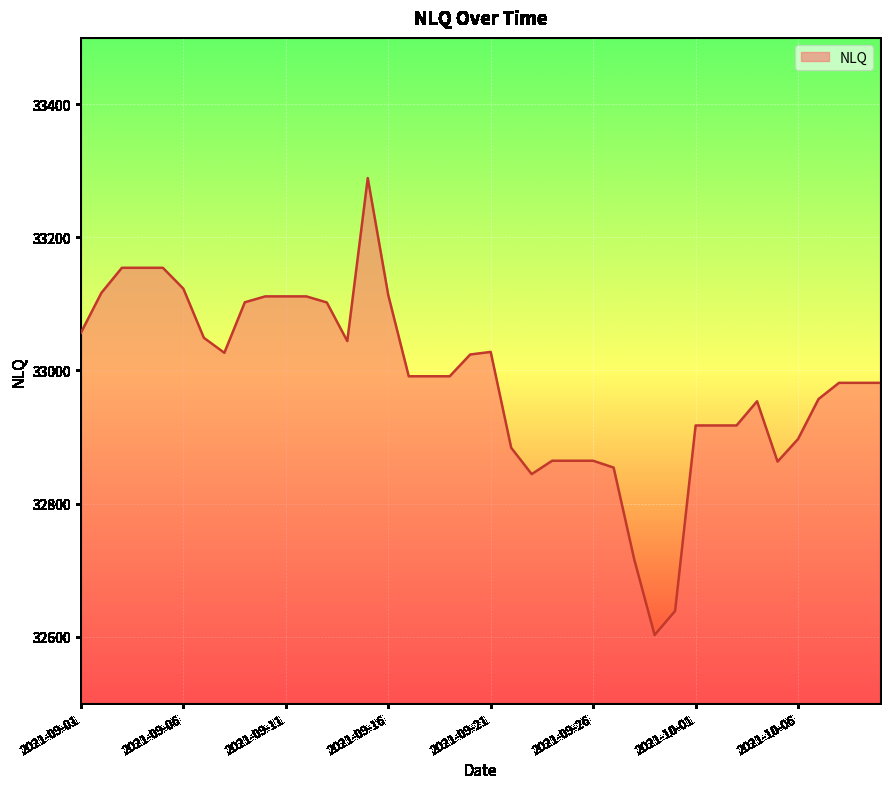

What is the minimum value shown in the chart?

32602.3